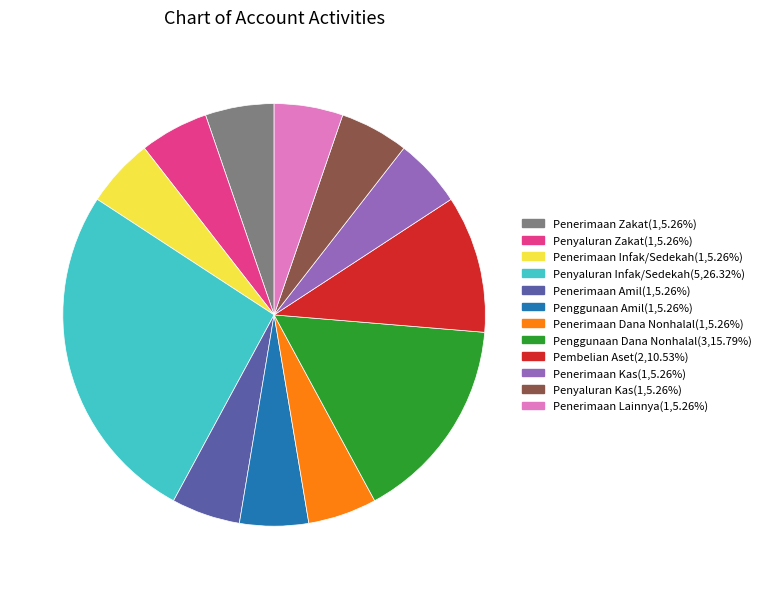

True or false: Penerimaan Lainnya accounts for 5% of the total.

True